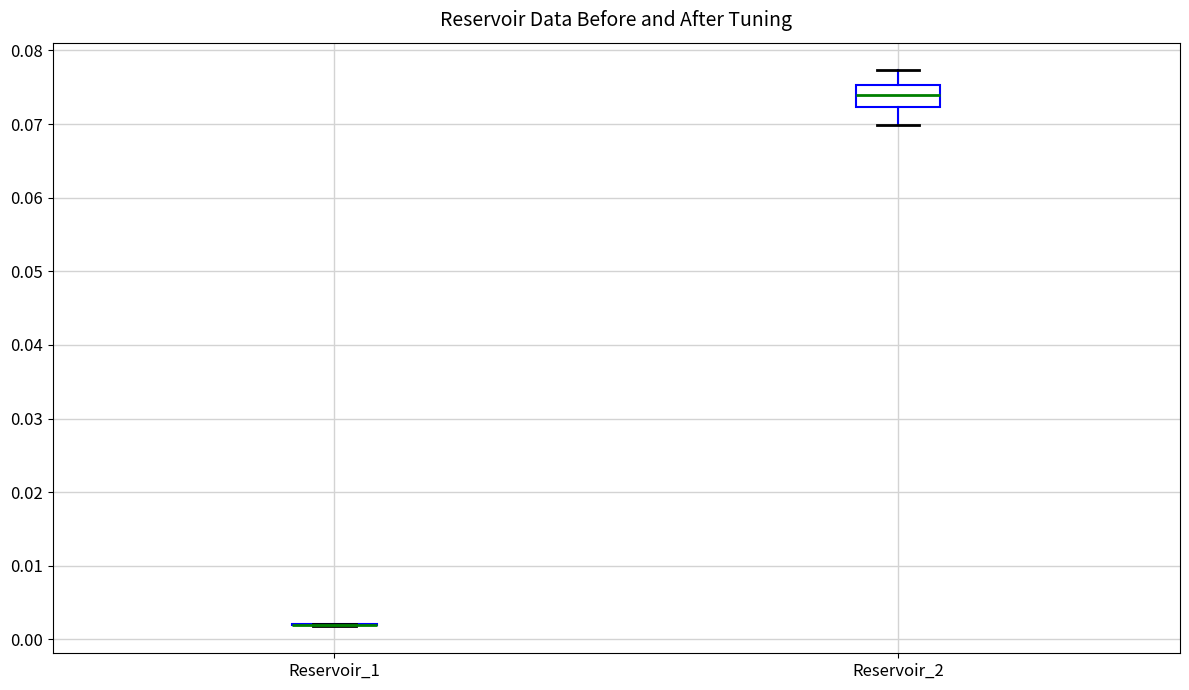

Reading left to right, read every box against the y-axis: the position of its median line, the range the box covers, and the ends of its whiskers. The values are not printed on the chart, so give them approximately, as read against the axis.

Reservoir_1: box collapsed to a line at 0.002, whiskers 0.002 to 0.002
Reservoir_2: median 0.074, box 0.072 to 0.075, whiskers 0.070 to 0.077